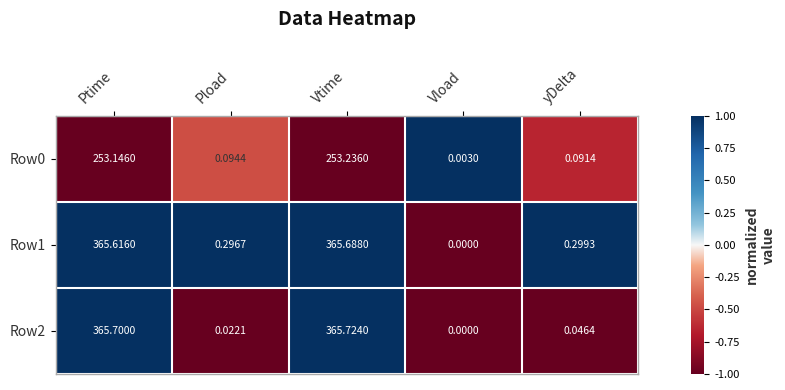

Count the number of categories in the chart.

5